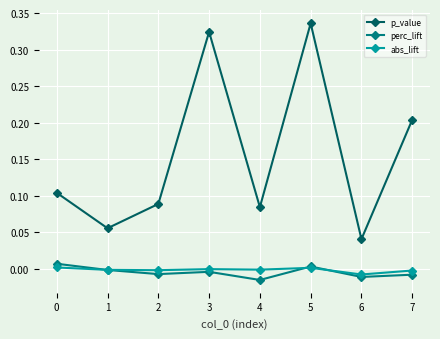

Between 3 and 7, which series saw the biggest shift?

p_value